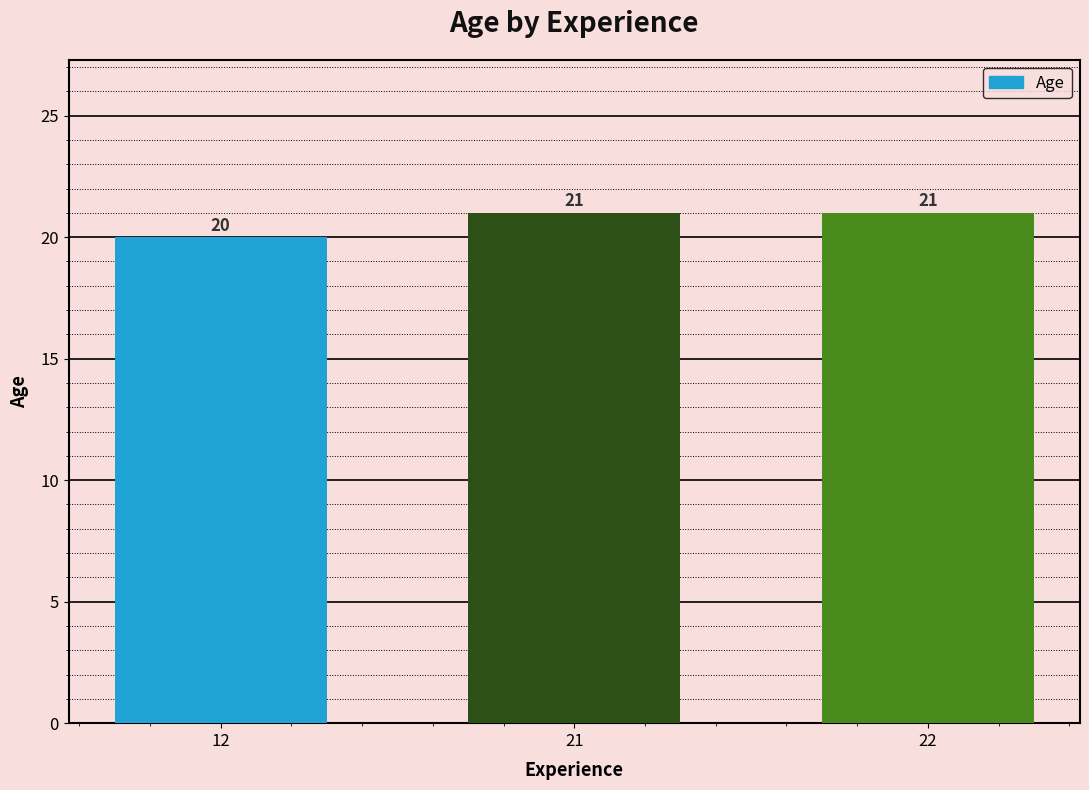

At which category does the chart reach its minimum across all series?

12